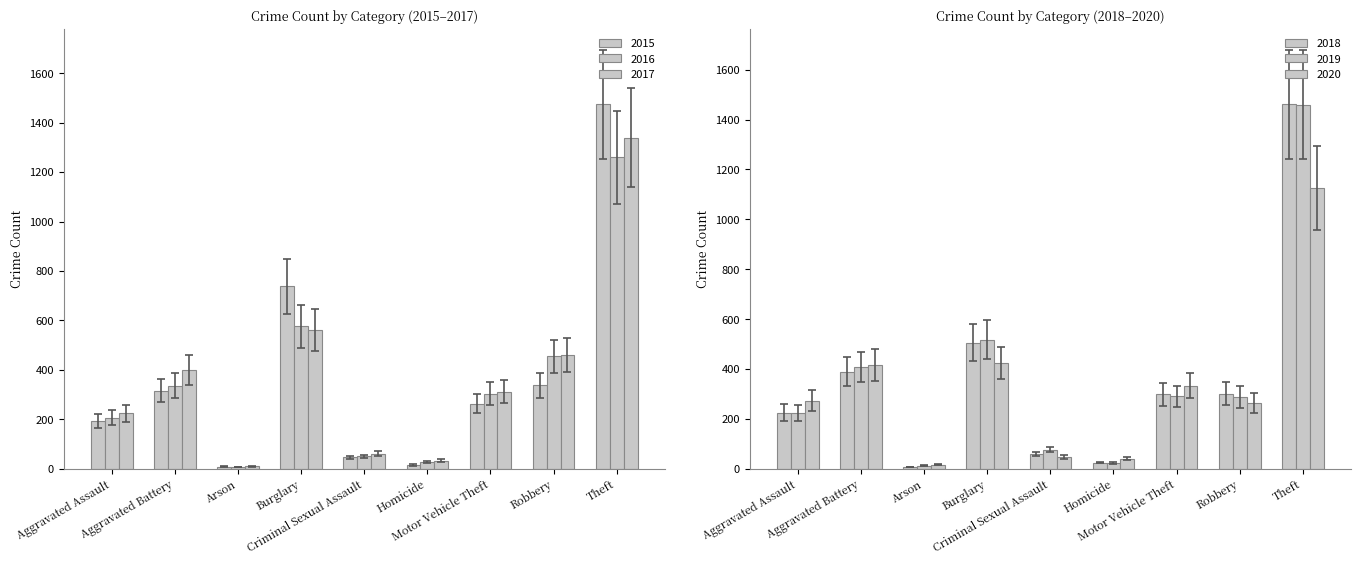

What are all the series names shown in the legend?

2015, 2016, 2017, 2018, 2019, 2020